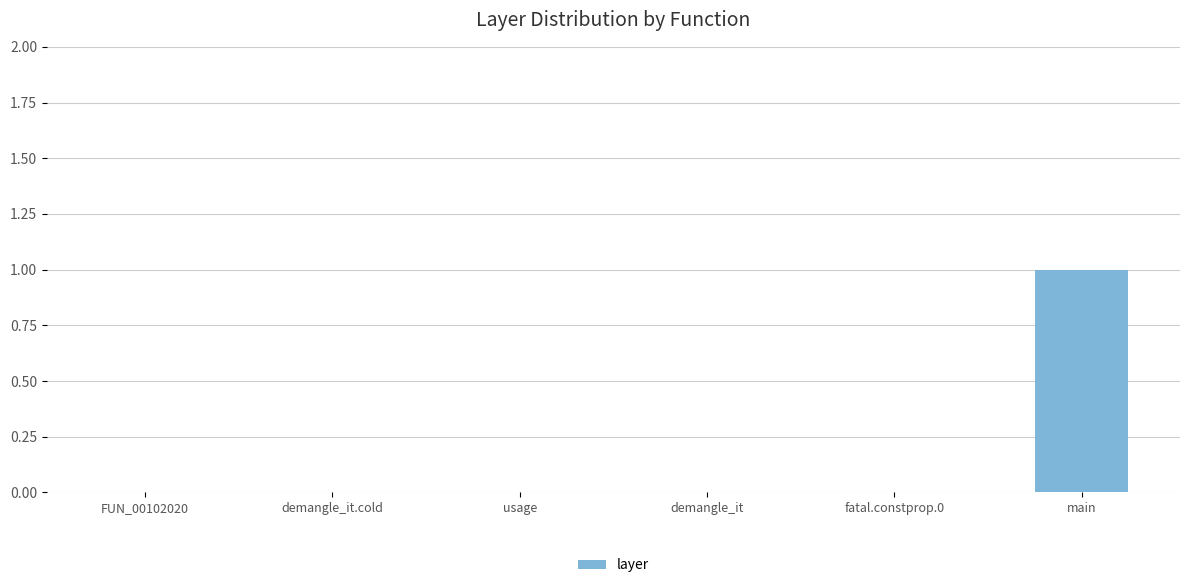

The value at demangle_it is -1. True or false?

False